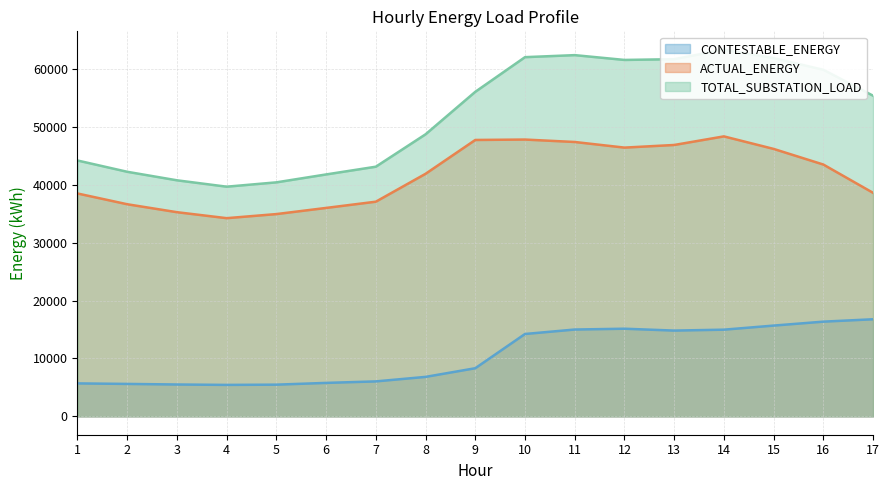

True or false: CONTESTABLE_ENERGY and TOTAL_SUBSTATION_LOAD intersect in this chart.

False